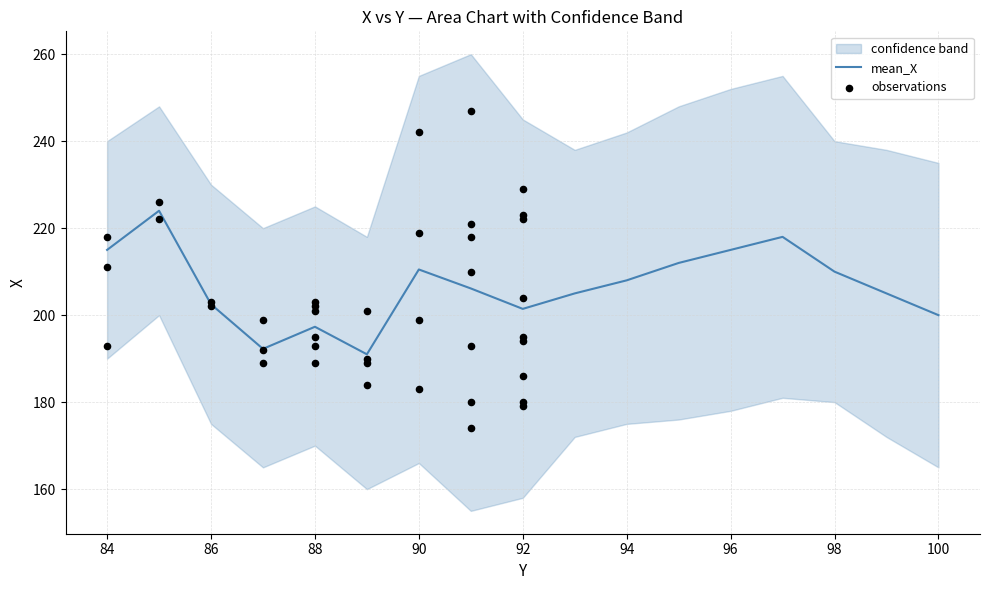

Which series contains the highest Y value?

upper